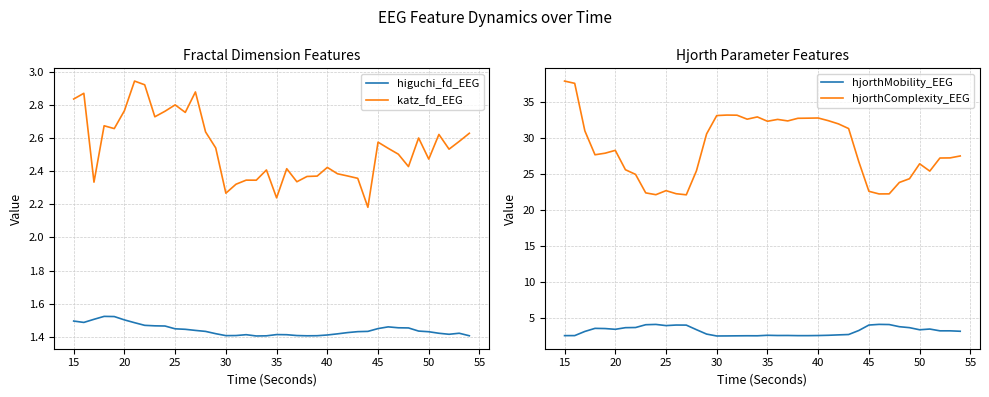

Where does the hjorthComplexity_EEG series first go above 27?

15